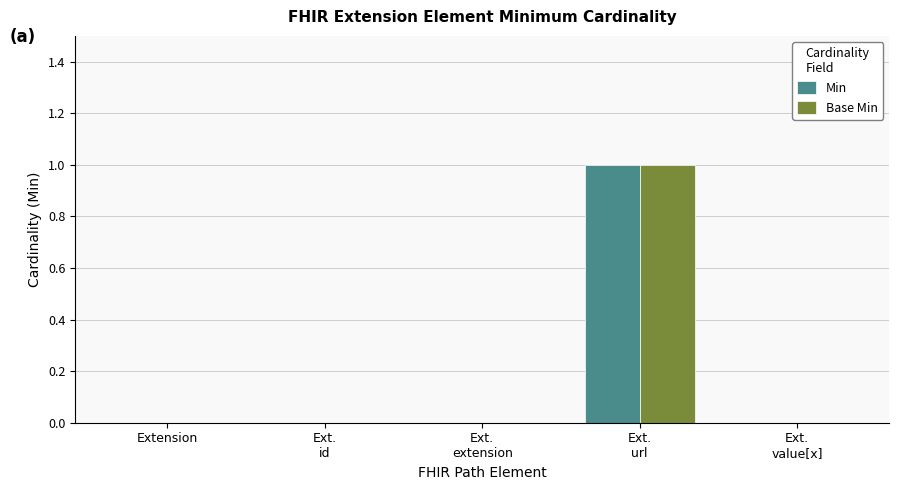

What are all the series names shown in the legend?

Min, Base Min